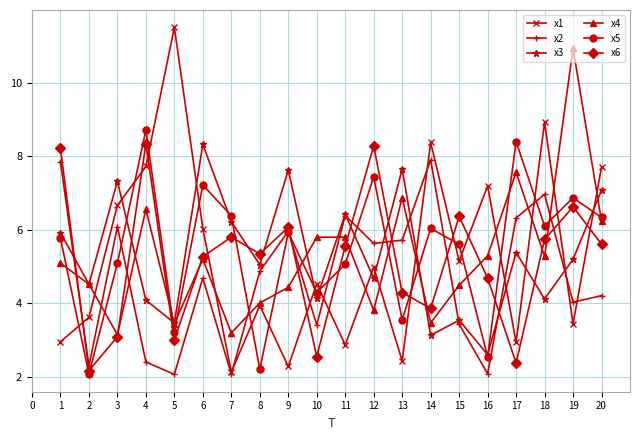

Count the number of data series in this chart.

6